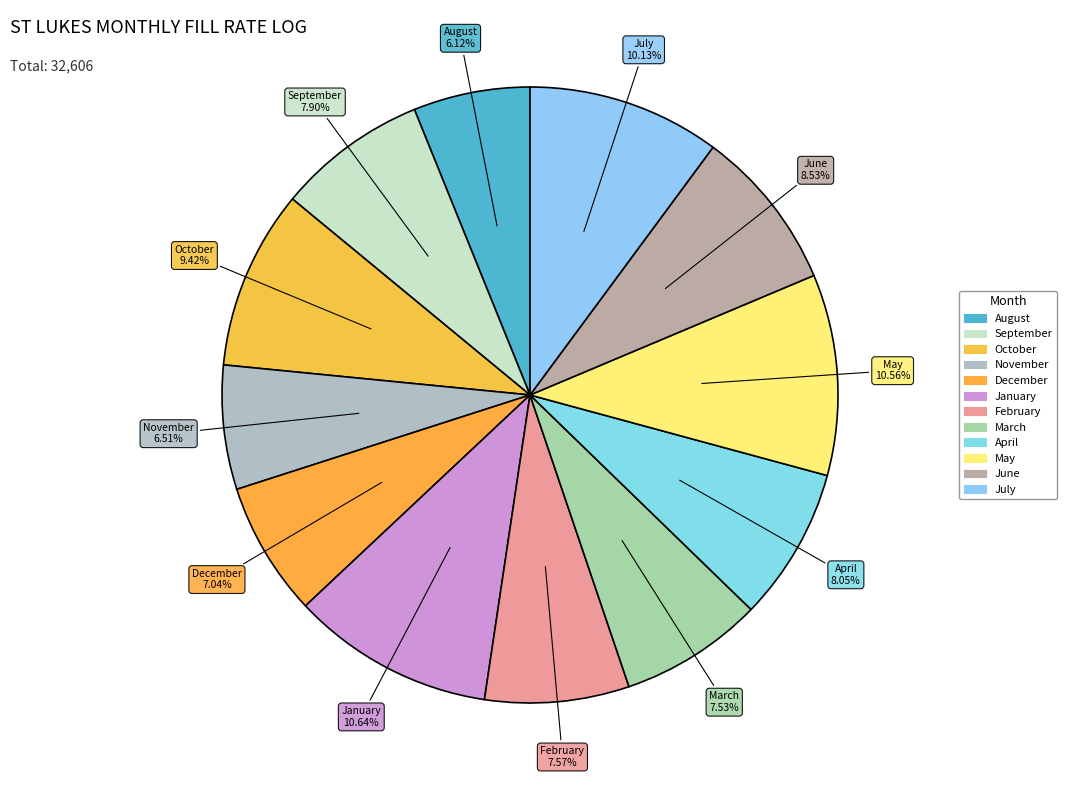

How many segments does this pie chart have?

12